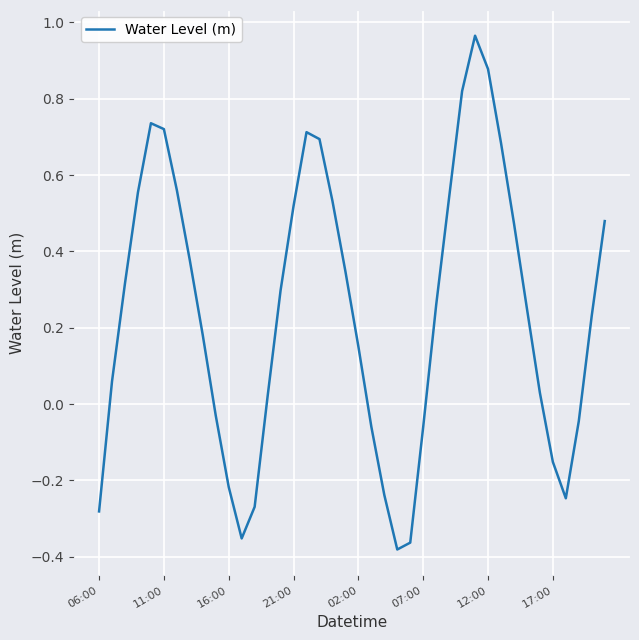

What is the difference between the maximum and minimum values?

1.3